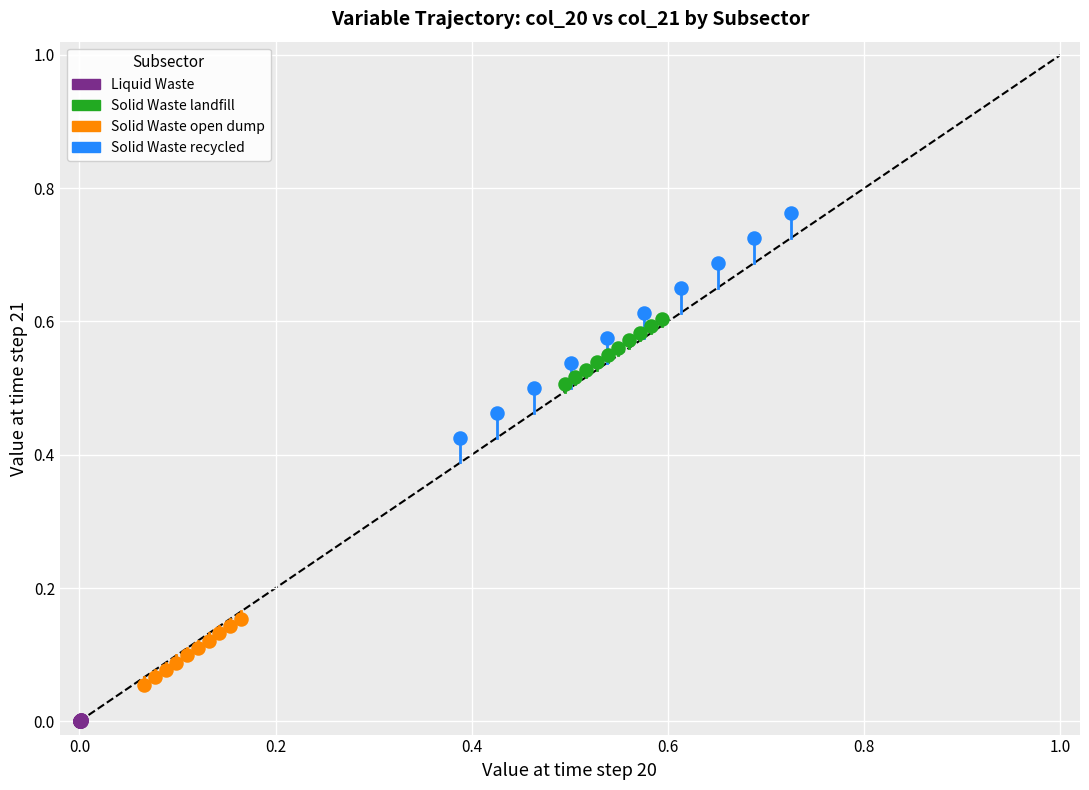

What are all the series names shown in the legend?

Liquid Waste, Solid Waste landfill, Solid Waste open dump, Solid Waste recycled